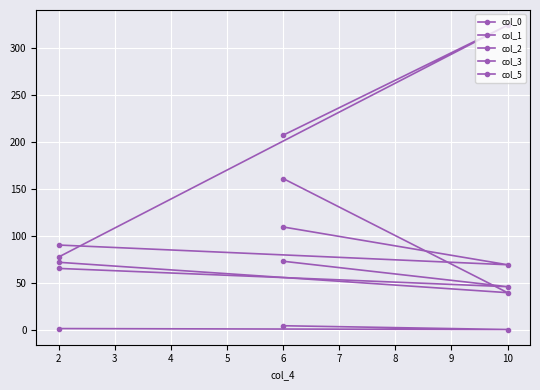

Which series has the widest spread of values?

col_0